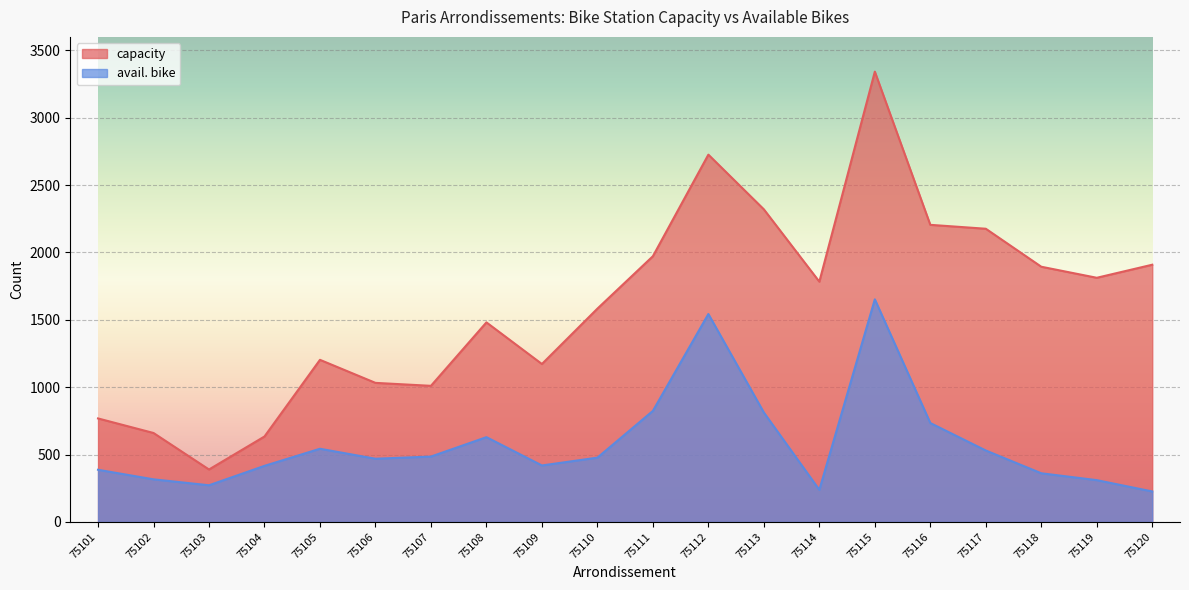

At which label does avail. bike first exceed 477?

75105